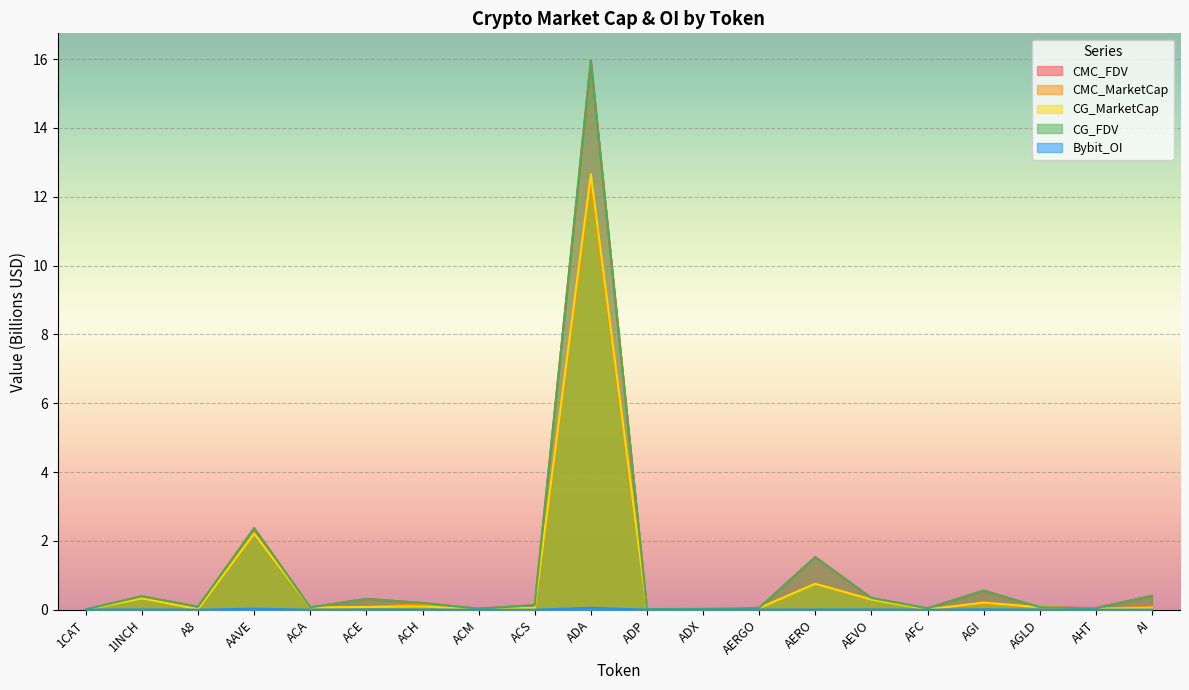

Which series has the widest spread of values?

CMC_FDV